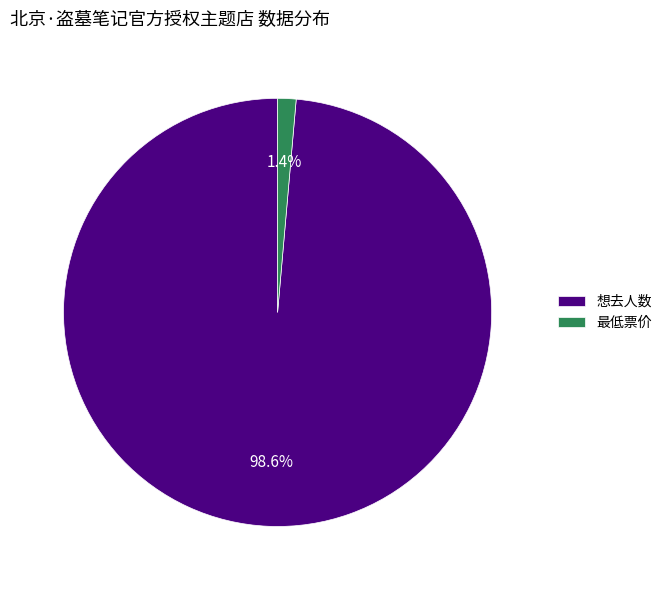

To the nearest percent, what is the difference between the 最低票价 and 想去人数 slice percentages?

97%